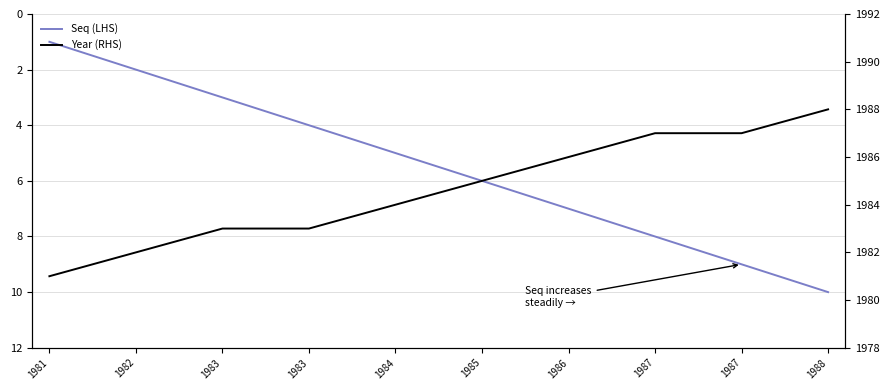

At which label does Seq (LHS) reach its minimum?

1981